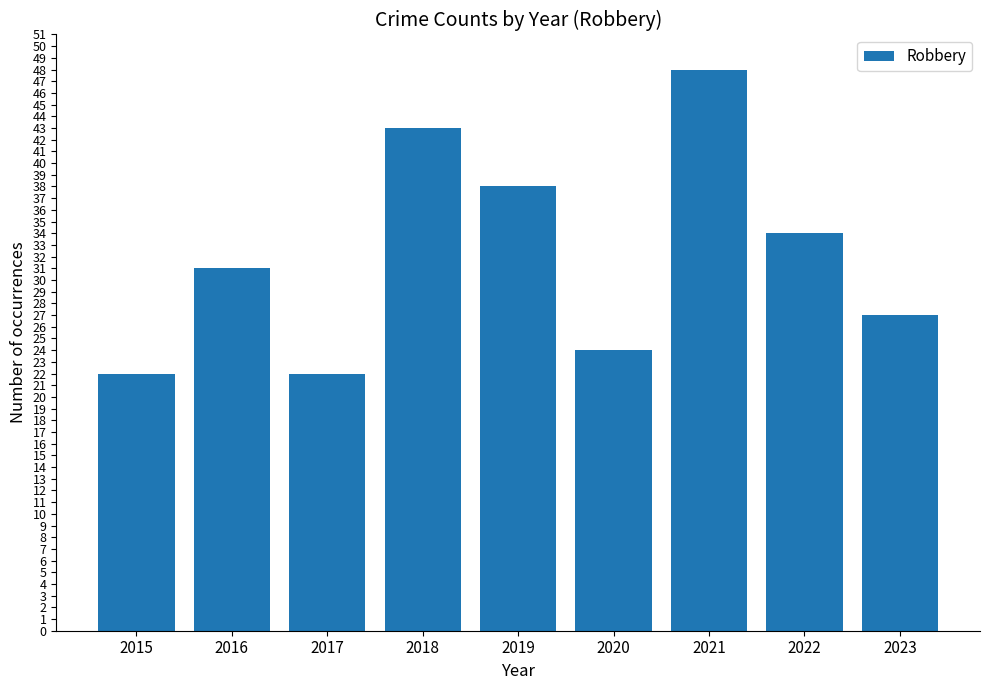

The chart shows a value of 52 at 2019. True or false?

False